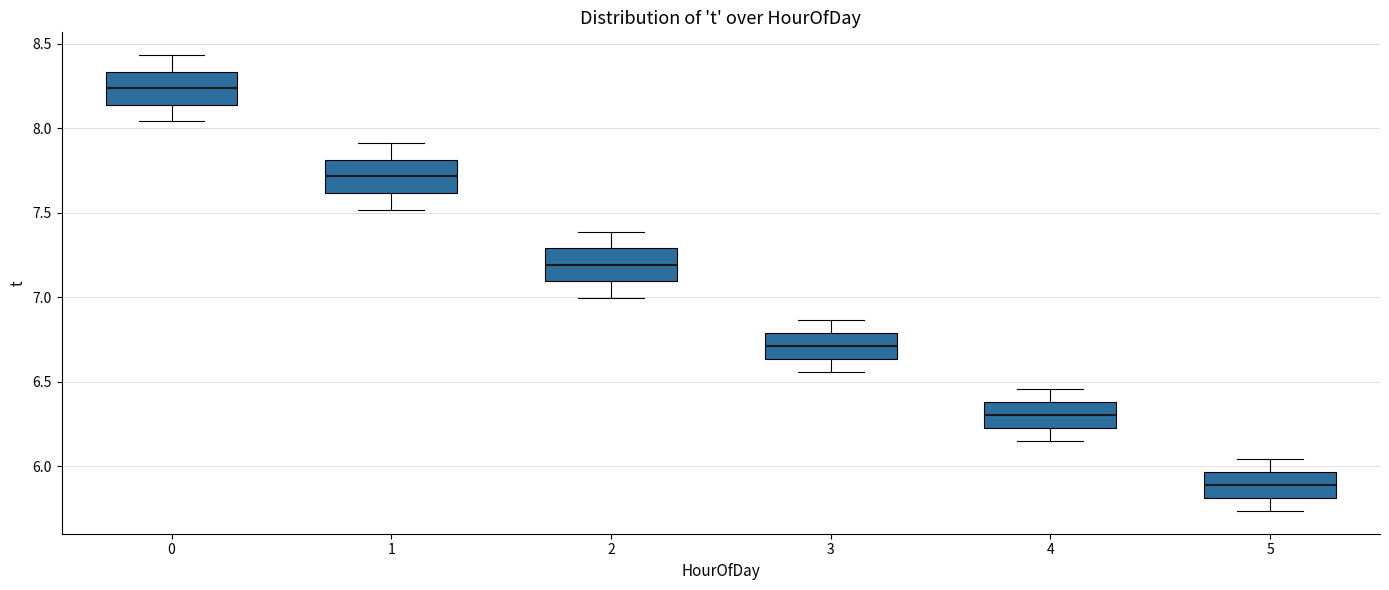

Reading left to right, read every box against the y-axis: the position of its median line, the range the box covers, and the ends of its whiskers. The values are not printed on the chart, so give them approximately, as read against the axis.

0: median 8.25, box 8.15 to 8.35, whiskers 8.05 to 8.45
1: median 7.70, box 7.60 to 7.80, whiskers 7.50 to 7.90
2: median 7.20, box 7.10 to 7.30, whiskers 7.00 to 7.40
3: median 6.70, box 6.65 to 6.80, whiskers 6.55 to 6.85
4: median 6.30, box 6.20 to 6.40, whiskers 6.15 to 6.45
5: median 5.90, box 5.80 to 5.95, whiskers 5.75 to 6.05